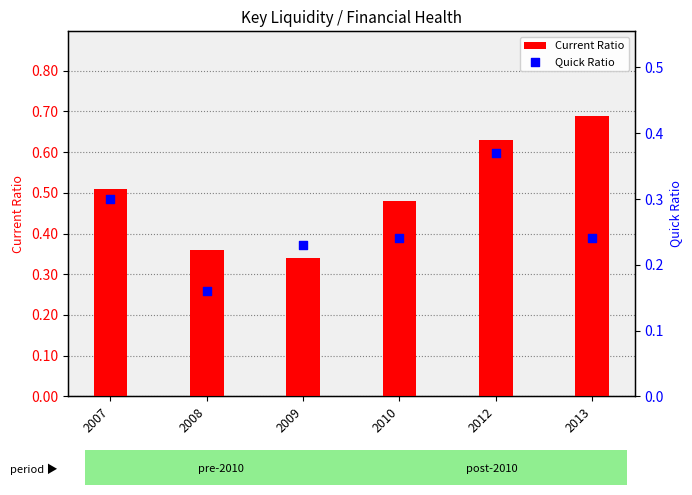

What are all the series names shown in the legend?

Current Ratio, Quick Ratio